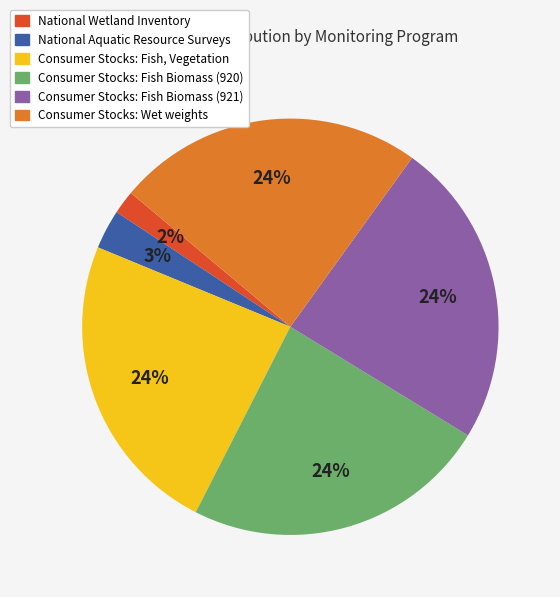

To the nearest percent, what portion does Consumer Stocks: Fish Biomass (920) represent?

24%